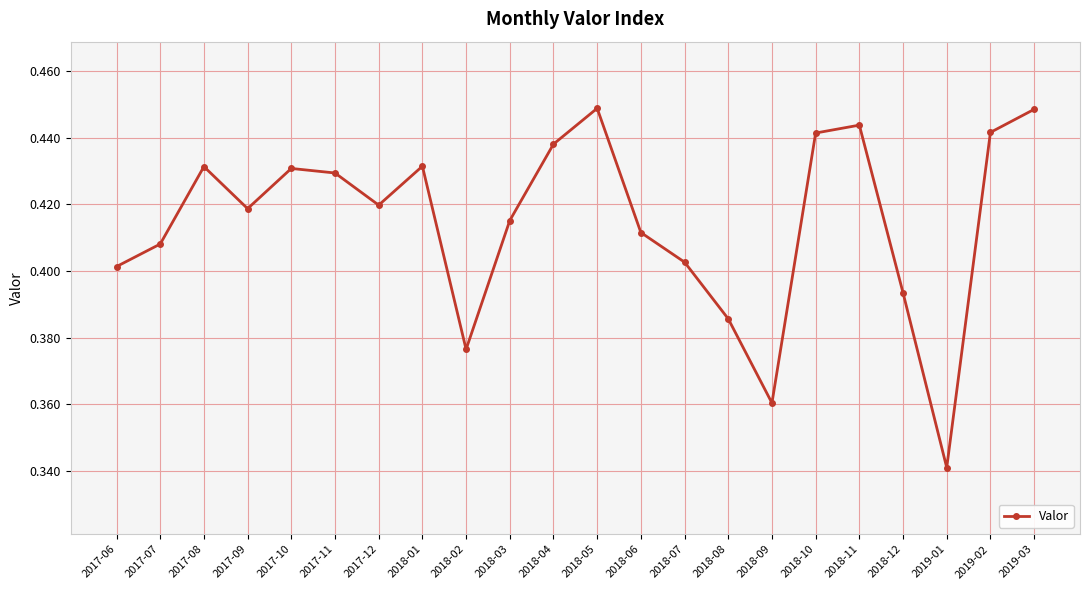

How many points are lower than both their immediate neighbors (excluding endpoints)?

5